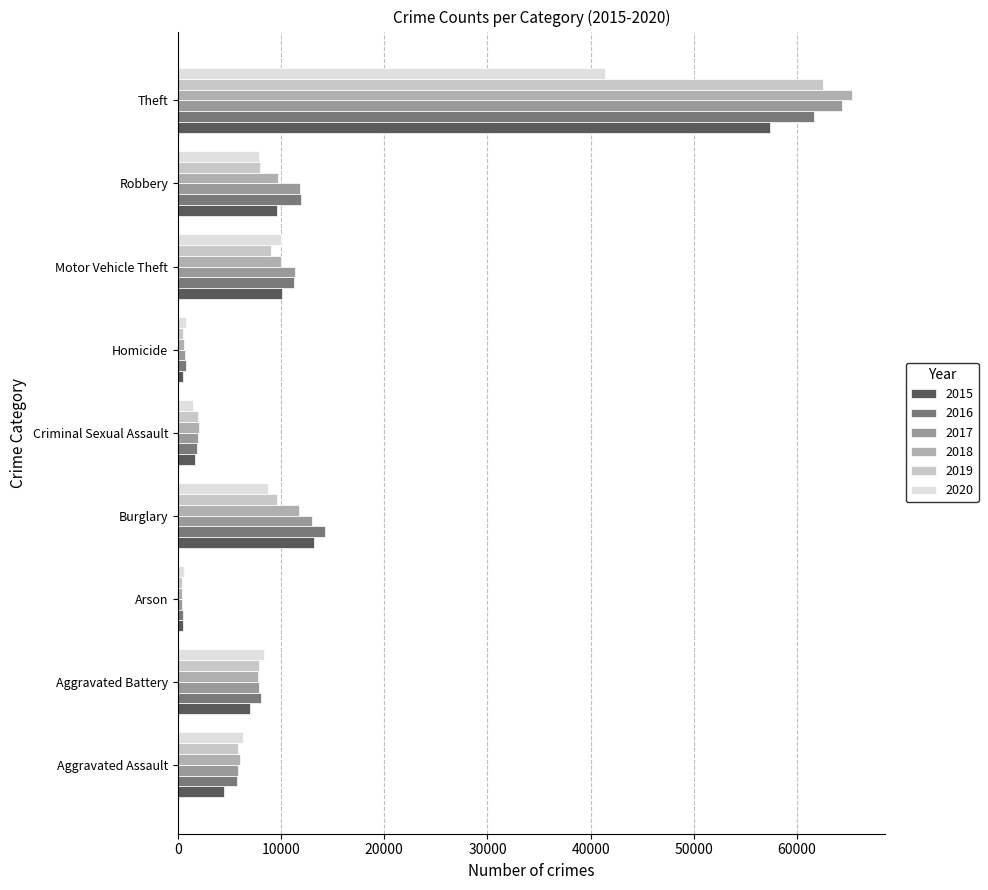

What is the difference between the second highest and minimum values in the 2019 series?

9262